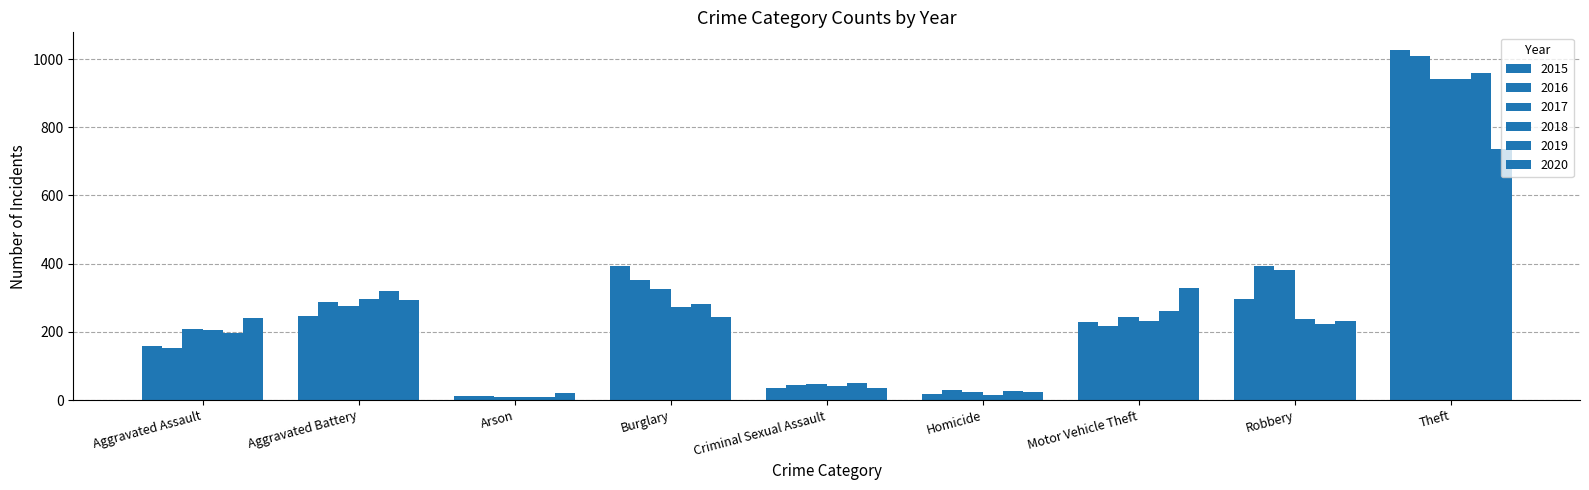

How many groups of bars are there?

9